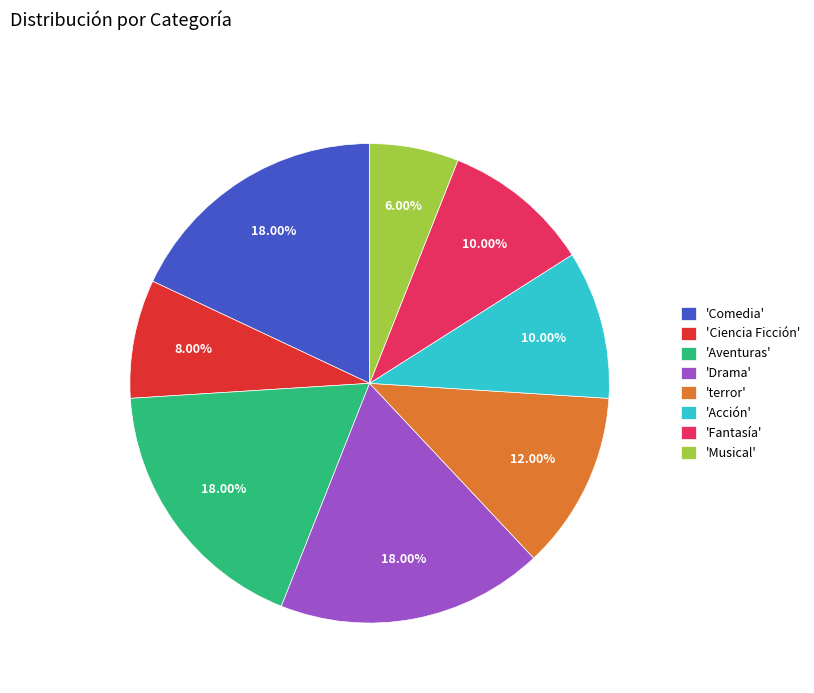

Is there a majority slice in this chart?

No